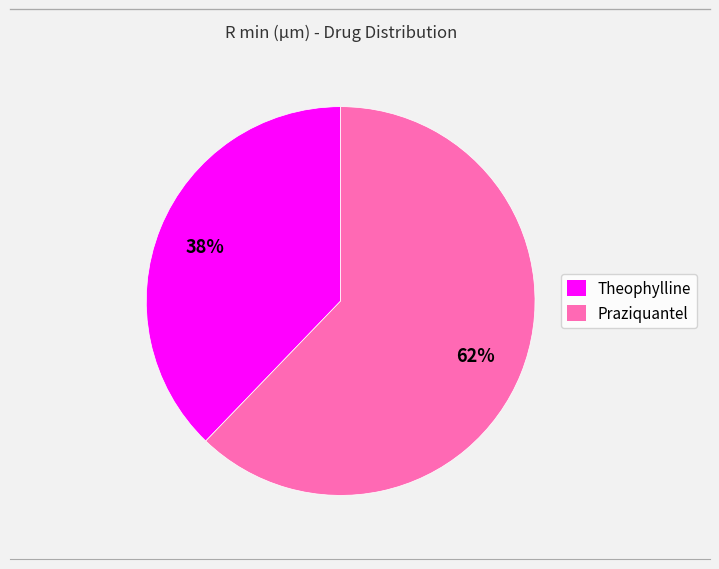

Which slice represents more than half of the pie?

Praziquantel